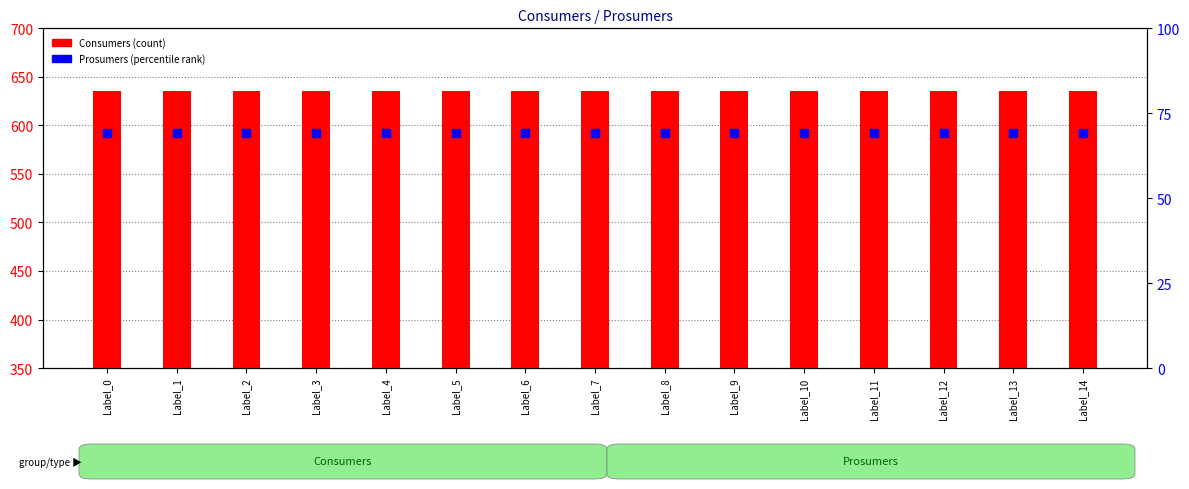

Which series has the largest total across all categories?

Consumers (count)